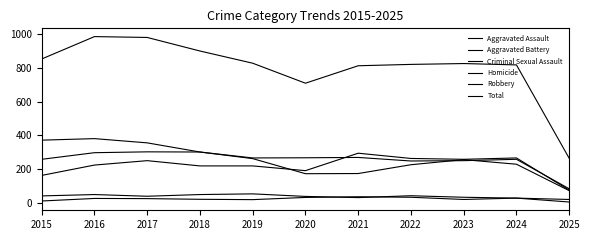

In Homicide, how many points are lower than both neighbors (excluding endpoints)?

2